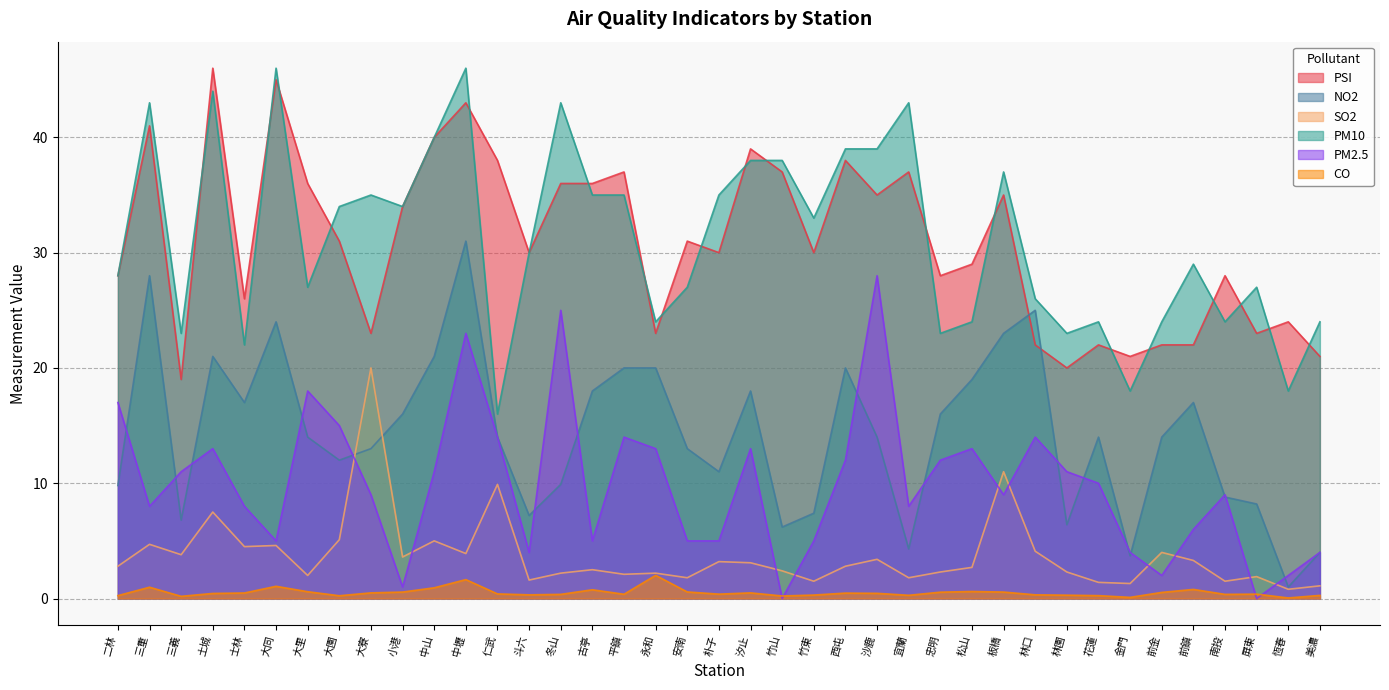

Rank the series at 小港 from highest to lowest value.

PSI, PM10, NO2, SO2, PM2.5, CO